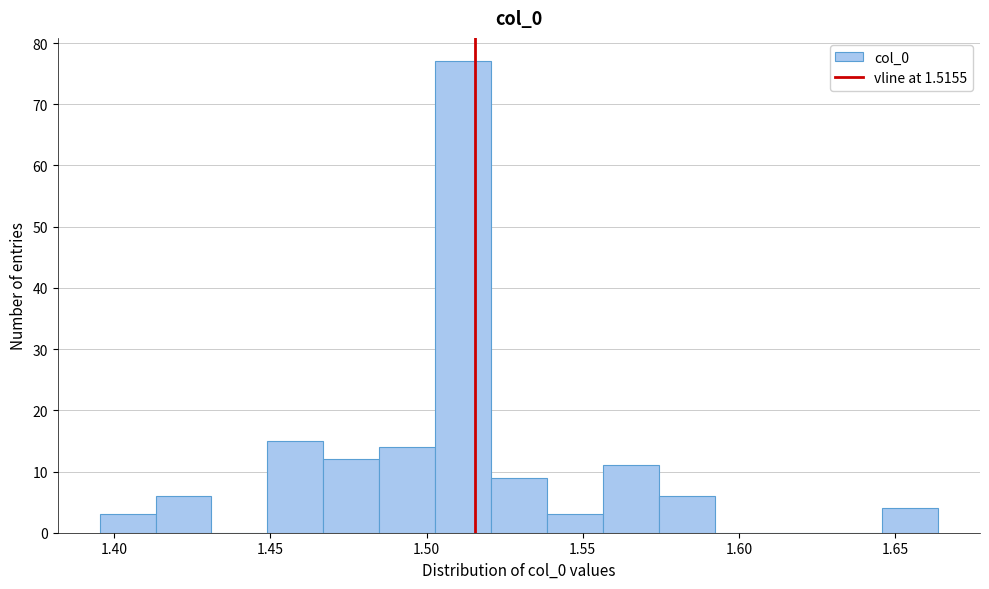

Read against the x-axis, roughly where is the centre of the tallest bar?

1.510